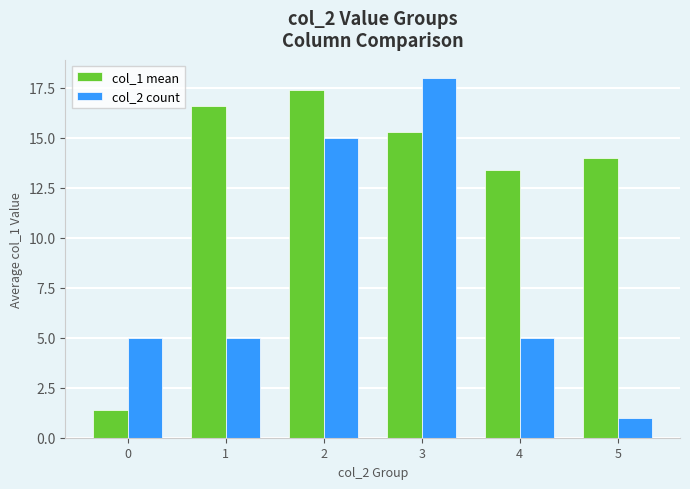

Reading left to right, list all the values displayed in this chart.

col_1 mean: 0=1.4	1=16.6	2=17.4	3=15.3	4=13.4	5=14.0
col_2 count: 0=5.0	1=5.0	2=15.0	3=18.0	4=5.0	5=1.0